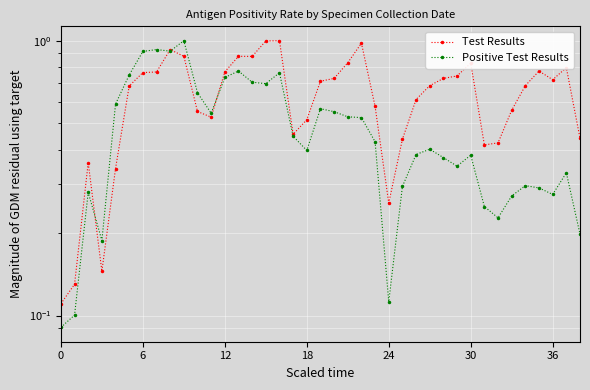

What is the value of the Positive Test Results point at the 30th from the left?

0.3